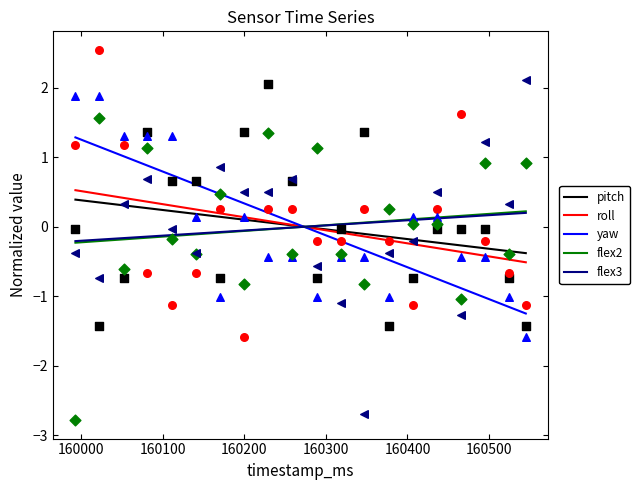

At how many categories does at least one series exceed 0?

19